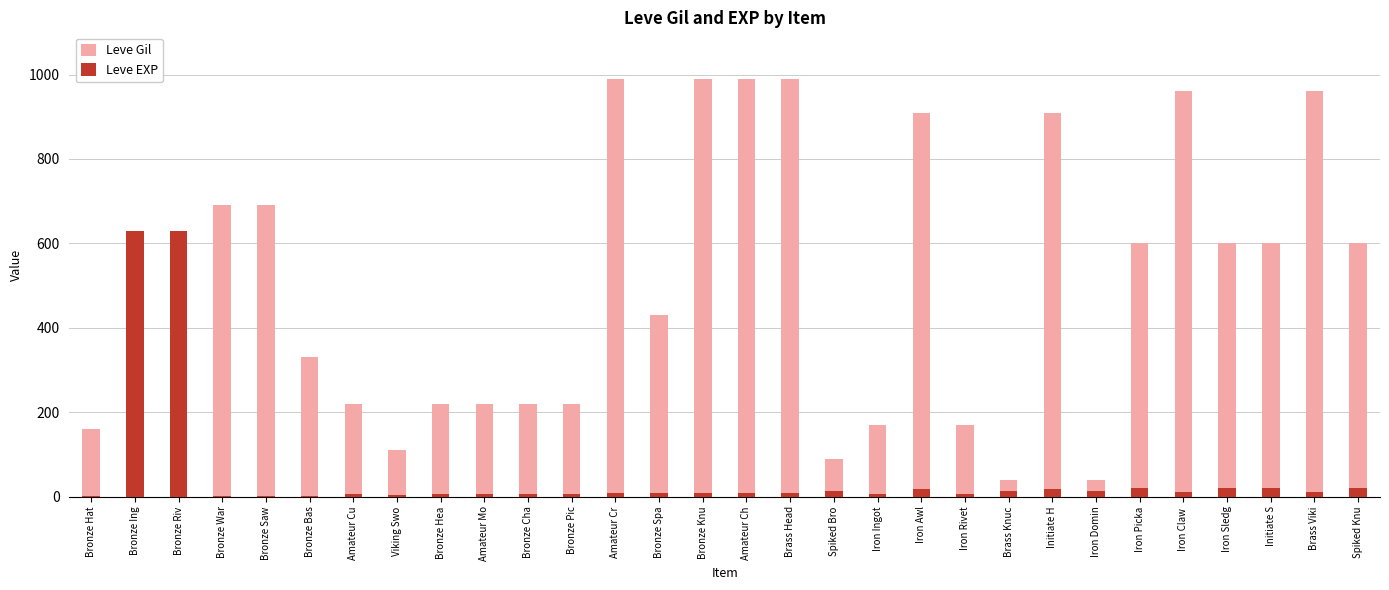

Is the value of Leve Gil at Bronze Hat greater than the value of Leve EXP at Brass Viki?

Yes